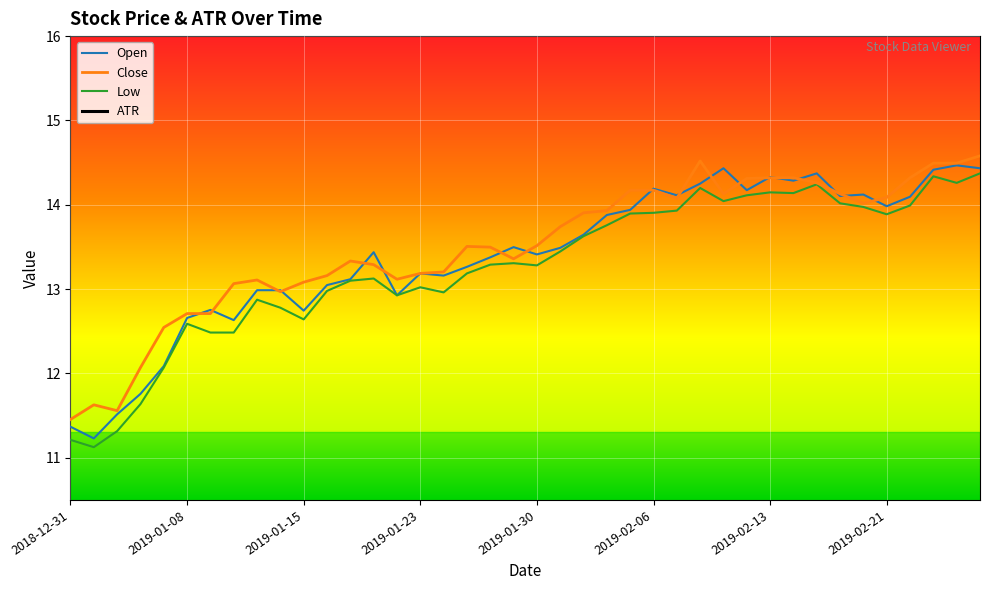

What is the minimum value for Open?

11.2